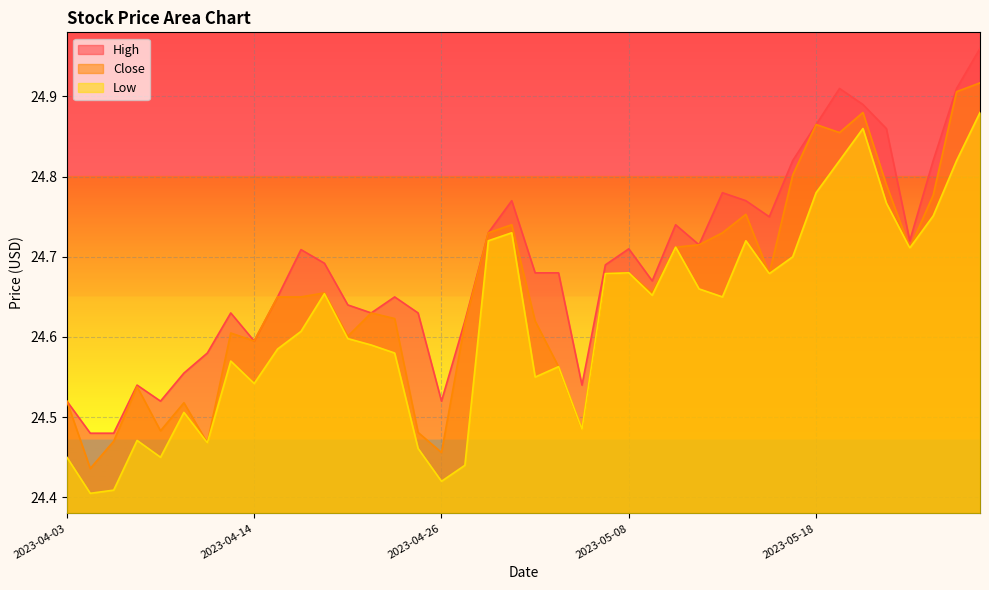

Which series has the widest spread of values?

Close